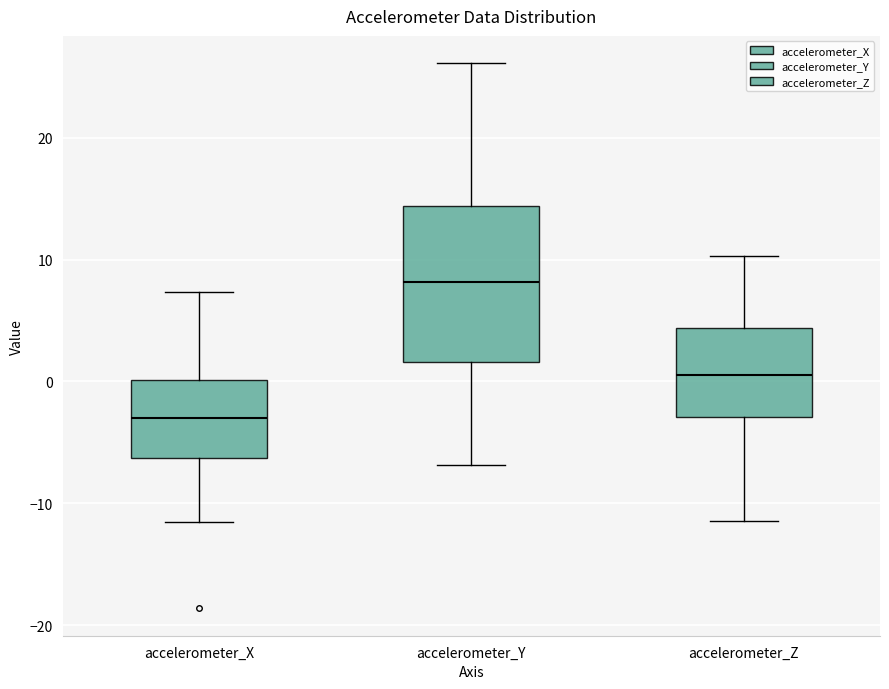

Which box's median line is the highest?

accelerometer_Y